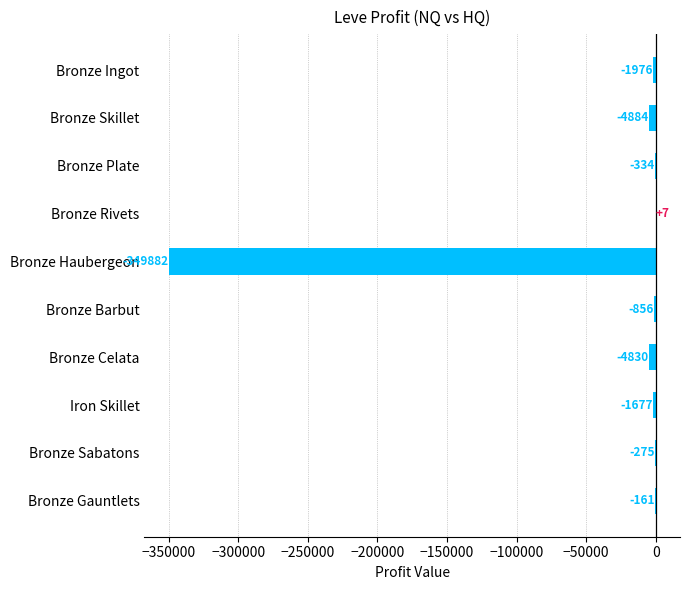

What is the sum of the values at Bronze Gauntlets and Iron Skillet?

-1838.0